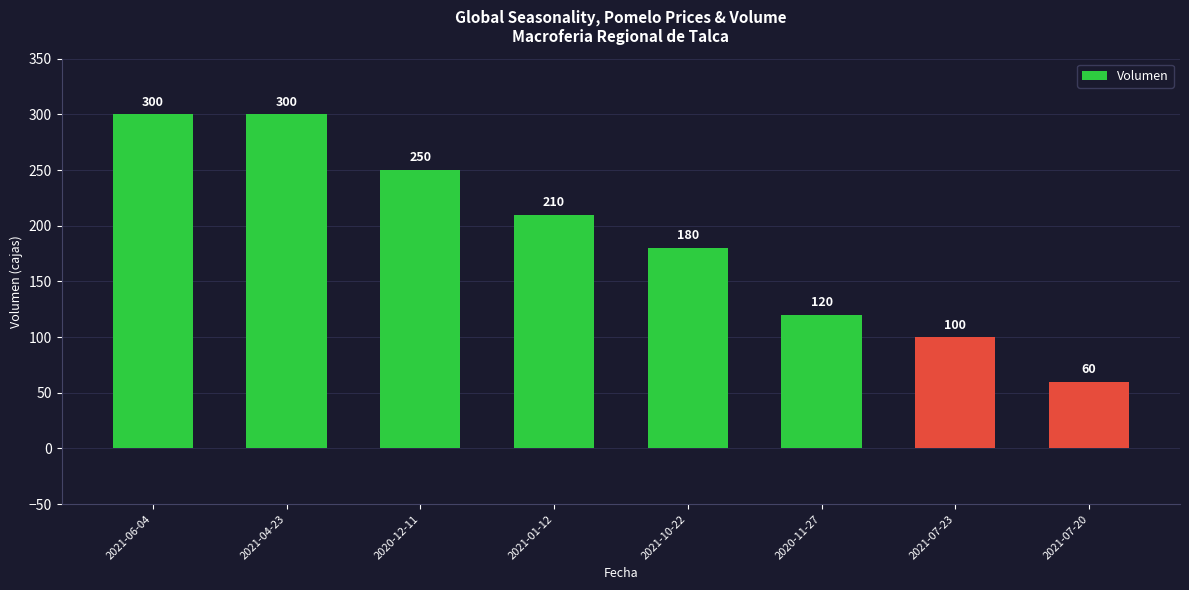

What is the value of the 2nd bar from the left?

300